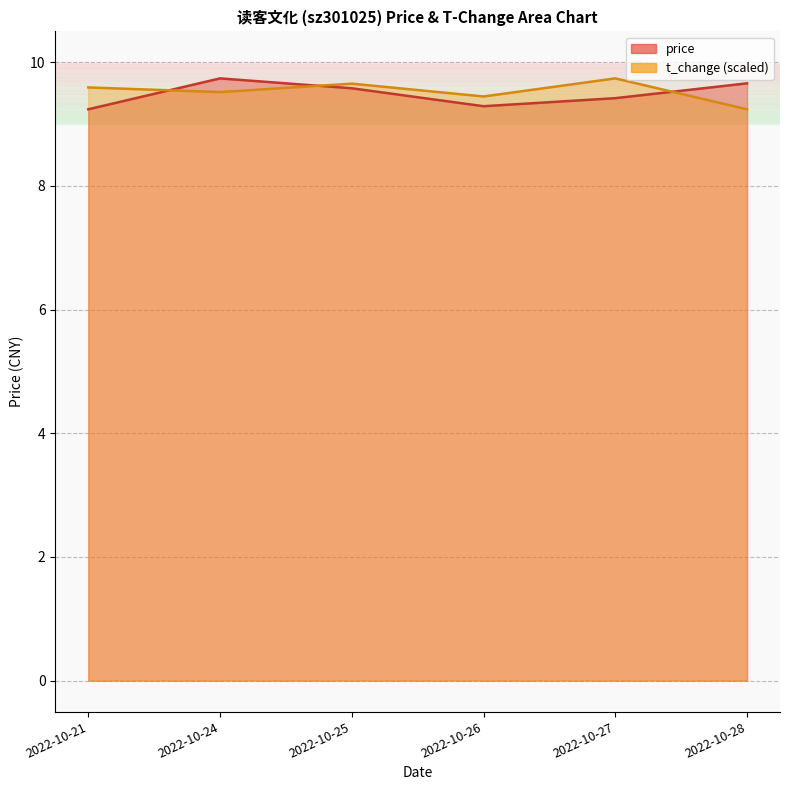

What is the average value of the price series?

9.5